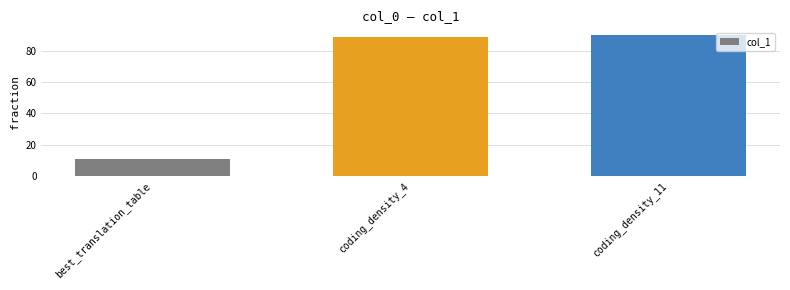

Reading left to right, list all the values displayed in this chart.

11.0	88.8	89.7